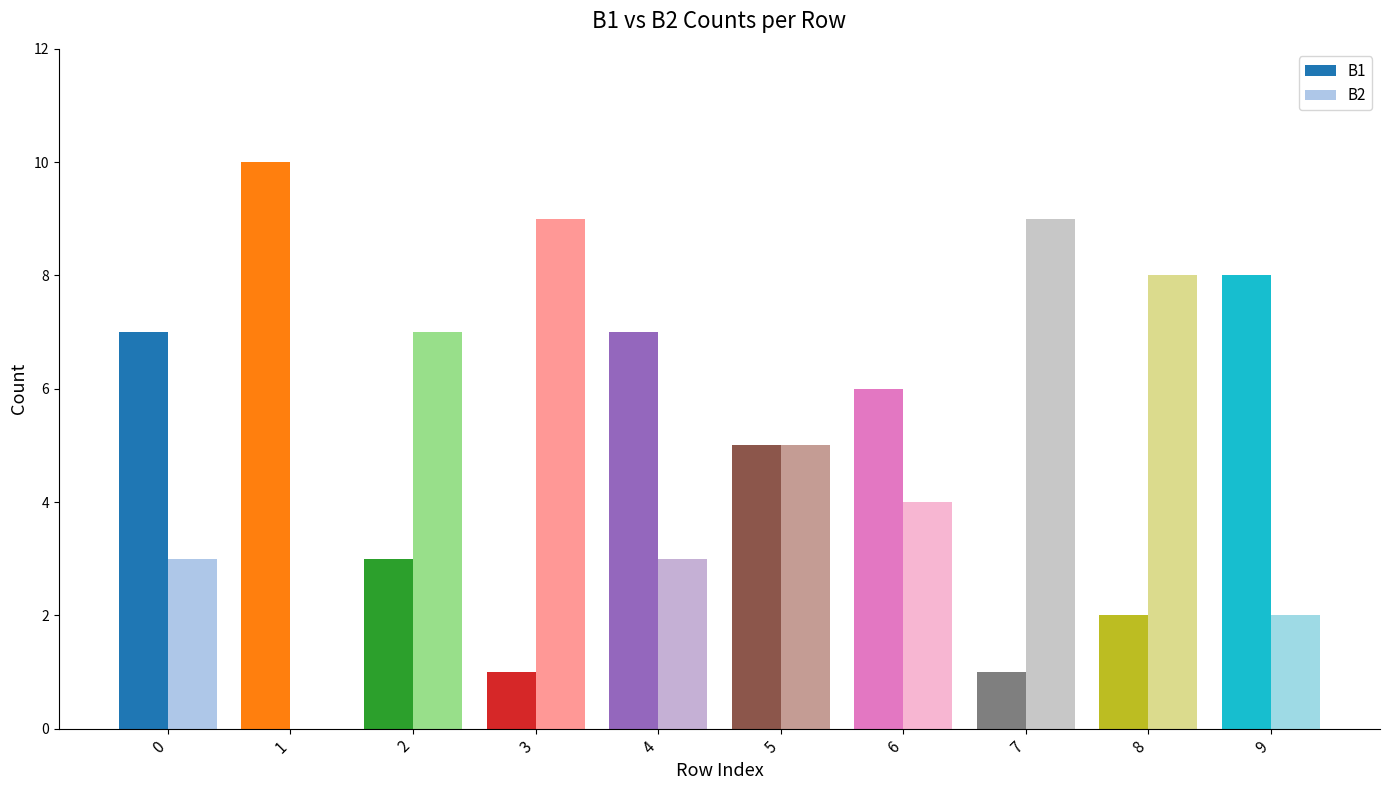

Is the value of B1 at 2 greater than the value of B2 at 8?

No